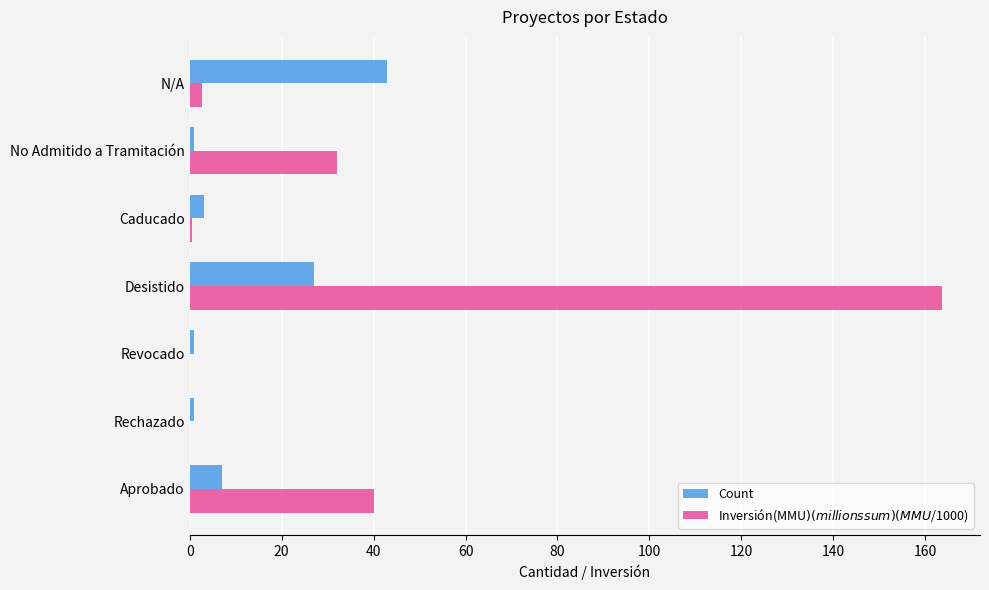

At which category is the sum across all series the highest?

Desistido